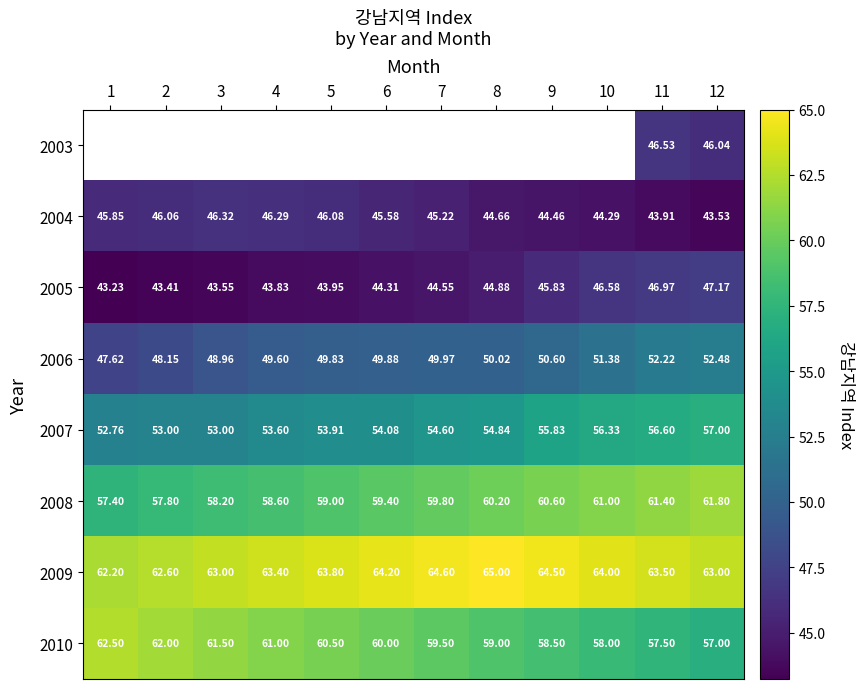

How many values in the 2006 series exceed 49?

9